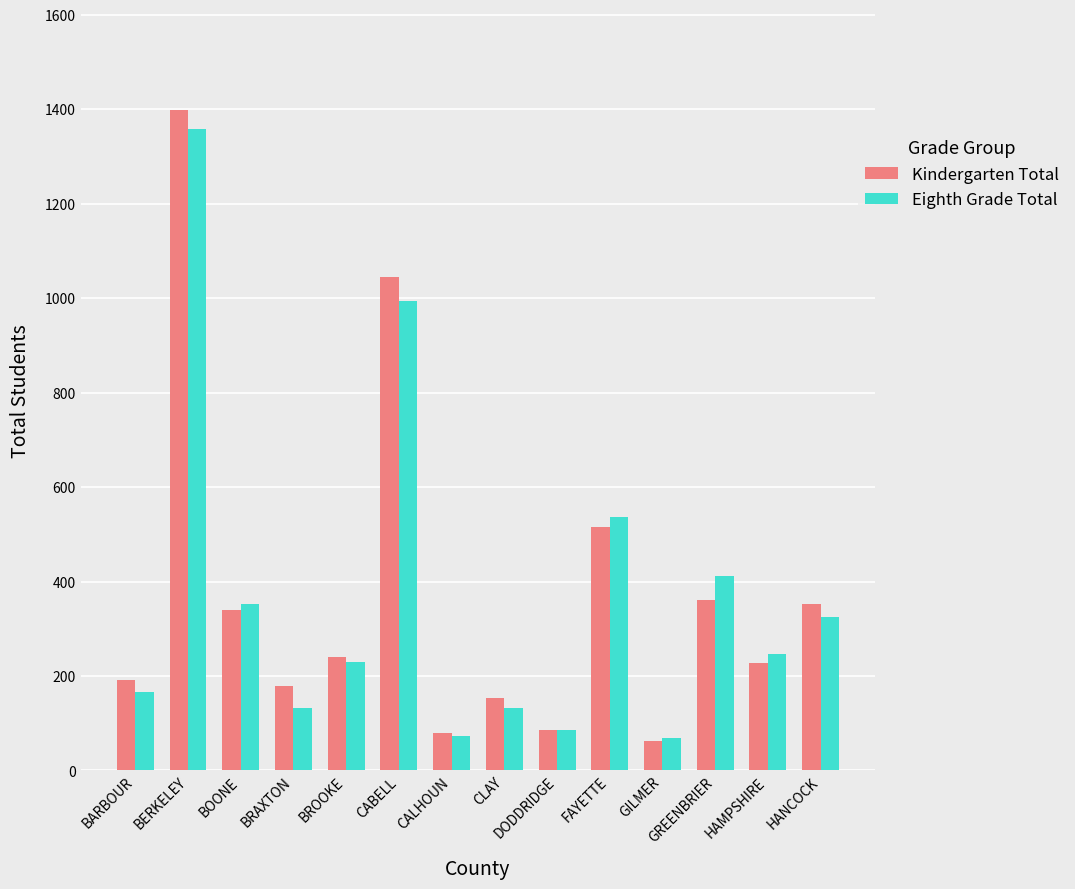

What is the difference between the maximum and minimum values in the Kindergarten Total series?

1337